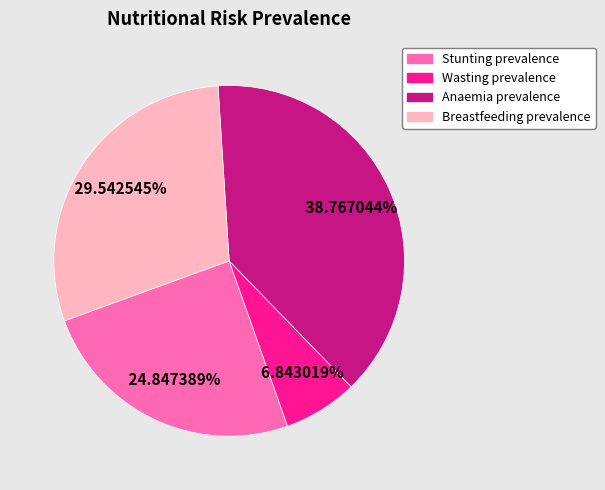

True or false: Wasting prevalence accounts for 7% of the total.

True